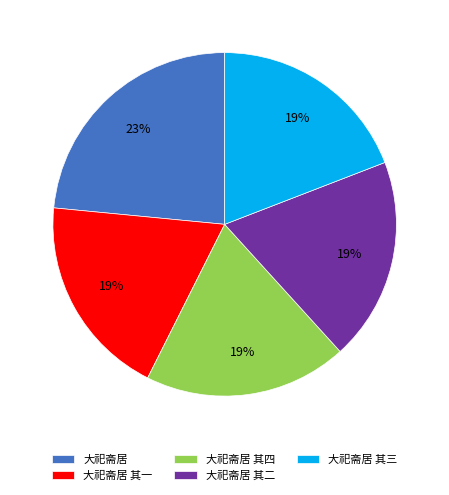

True or false: 大祀斋居 其三 accounts for 19% of the total.

True